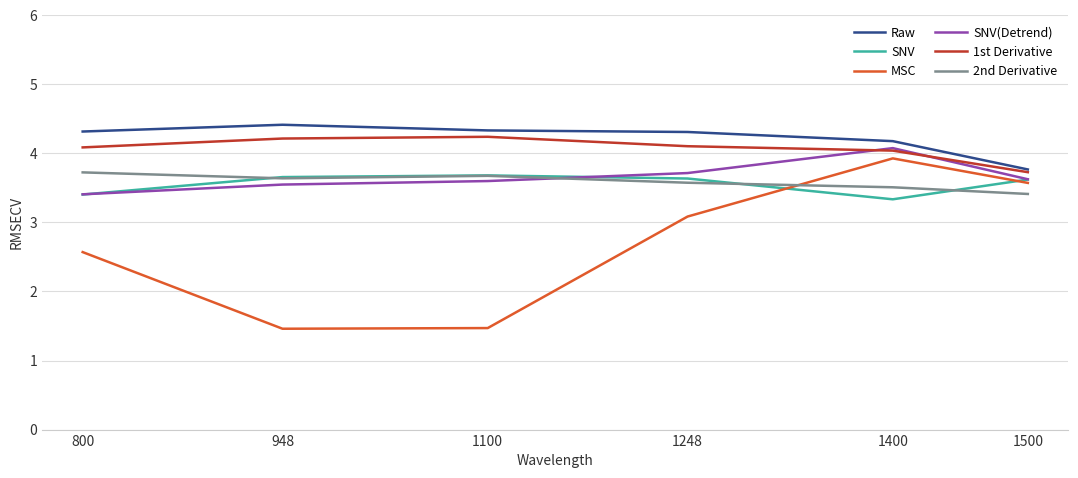

True or false: SNV(Detrend) has a value of 3.4 at 800.

True